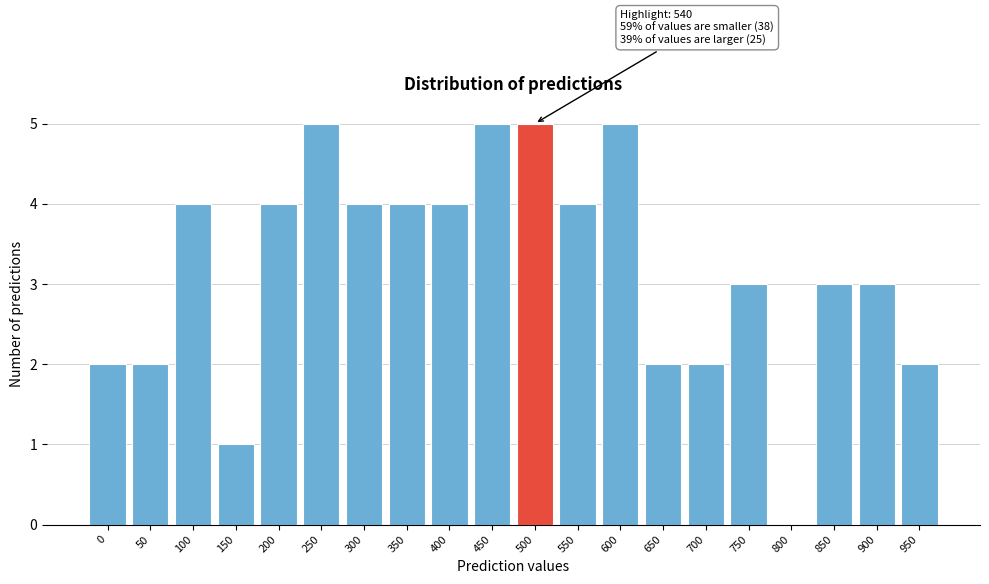

Reading left to right, extract all data points from this chart.

0=2	50=2	100=4	150=1	200=4	250=5	300=4	350=4	400=4	450=5	500=5	550=4	600=5	650=2	700=2	750=3	800=0	850=3	900=3	950=2